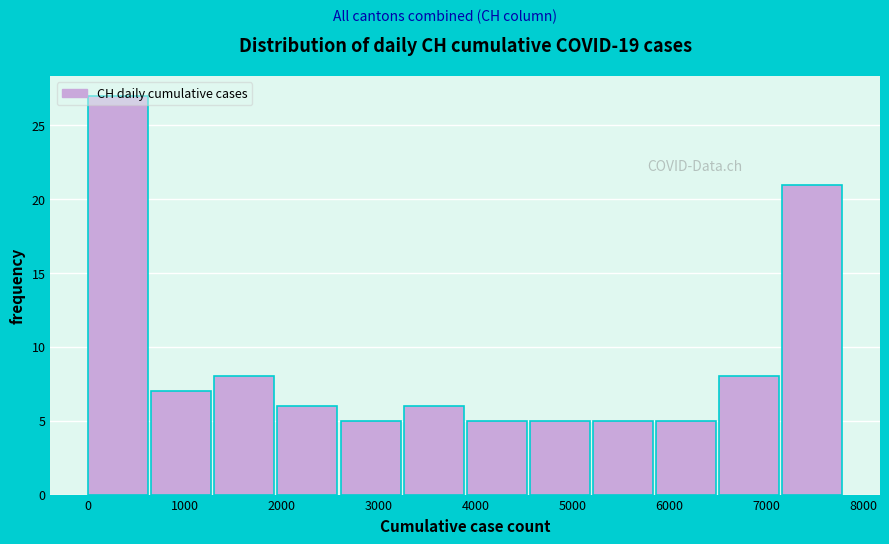

Over which range of the x-axis is the bar tallest?

0 to 700